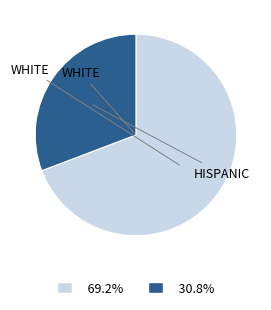

Is there a majority slice in this chart?

Yes